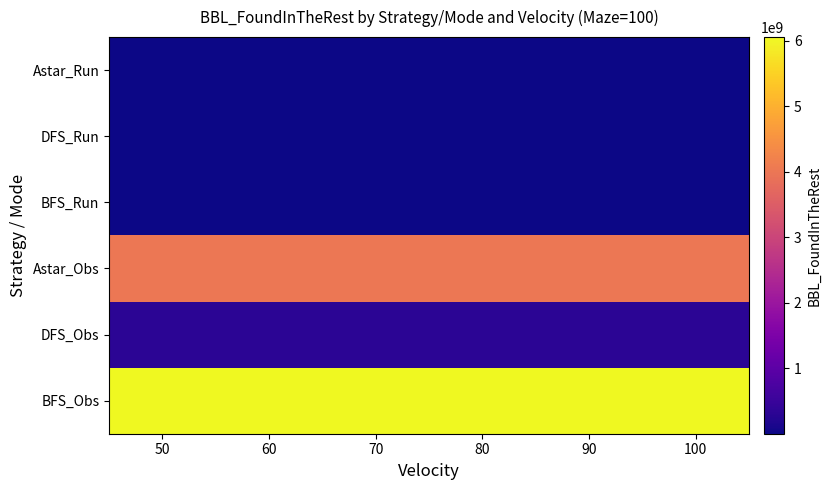

What is the total value across all series at 80?

10376842262